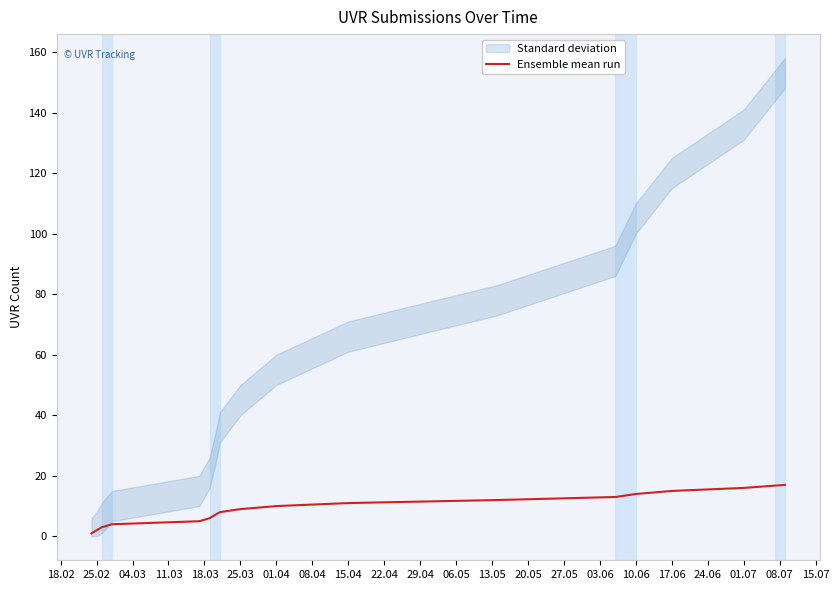

The Ensemble mean run series shows 15 at 17.06. True or false?

True